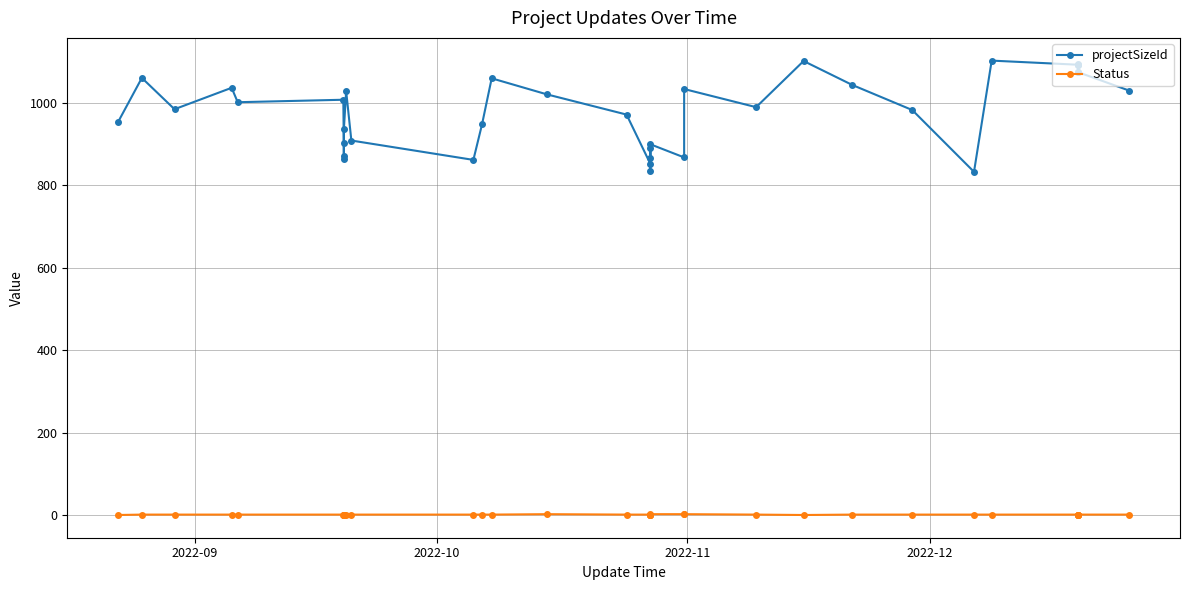

Count the number of data series in this chart.

2